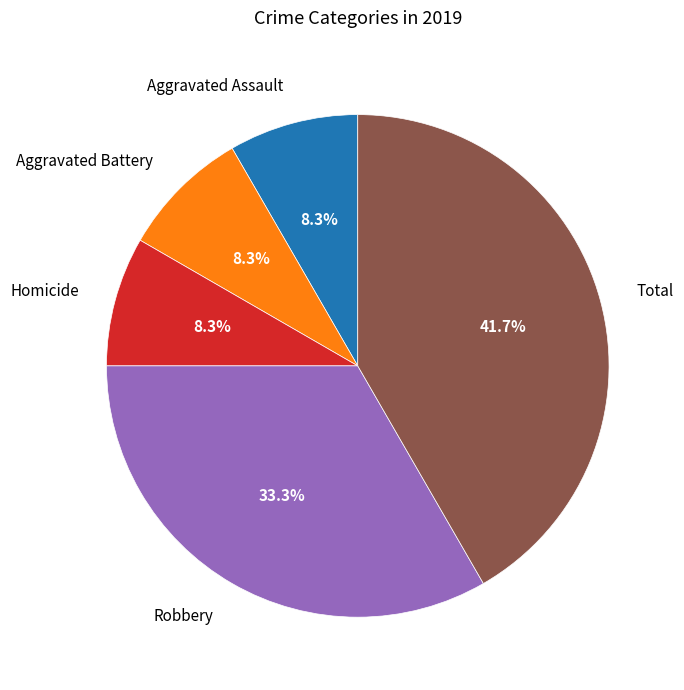

Approximately how many times larger is the value at Aggravated Battery compared to Total?

0.2